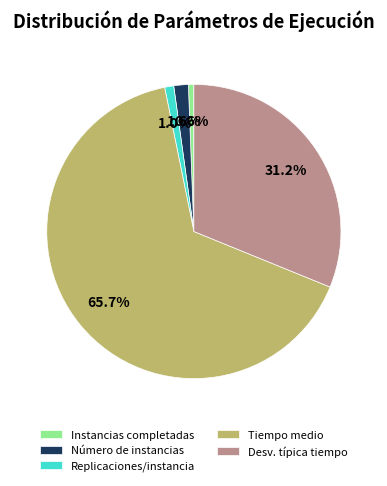

Which slice is the largest?

Tiempo medio